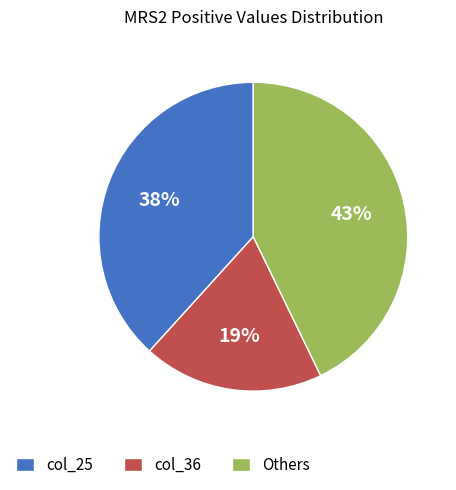

To the nearest percent, what is the difference between the col_25 and col_36 slice percentages?

19%